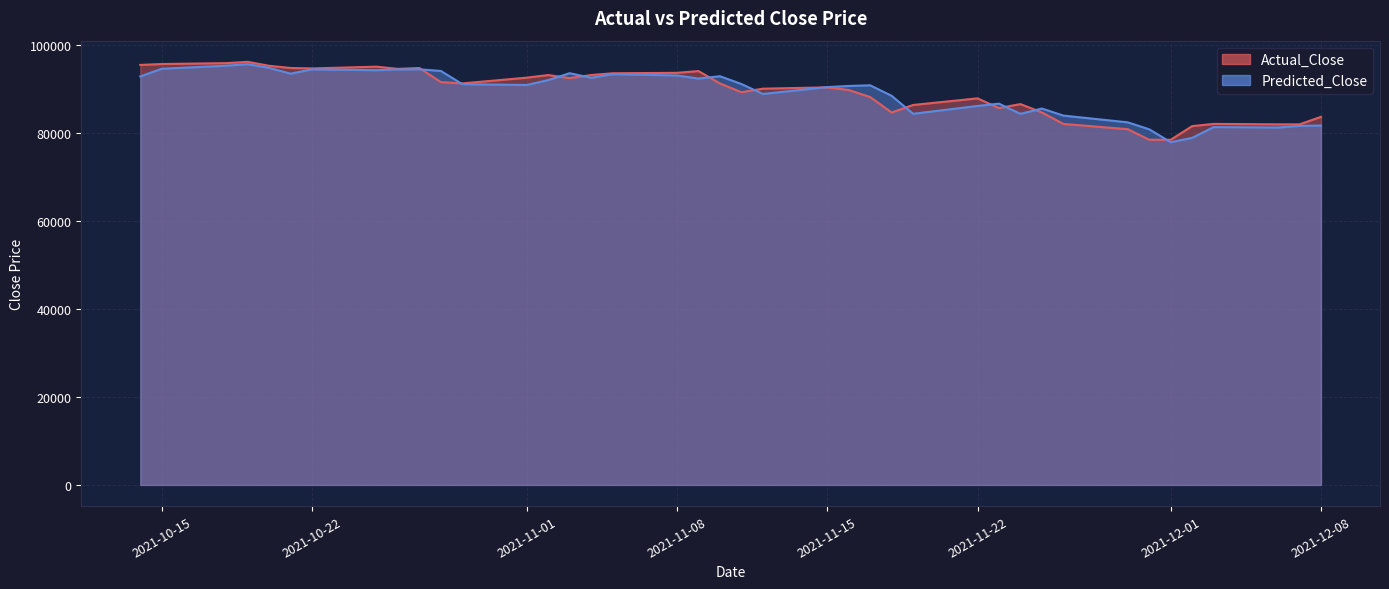

Is the value of Actual_Close at 2021-11-10 greater than the value of Predicted_Close at 2021-11-29?

Yes